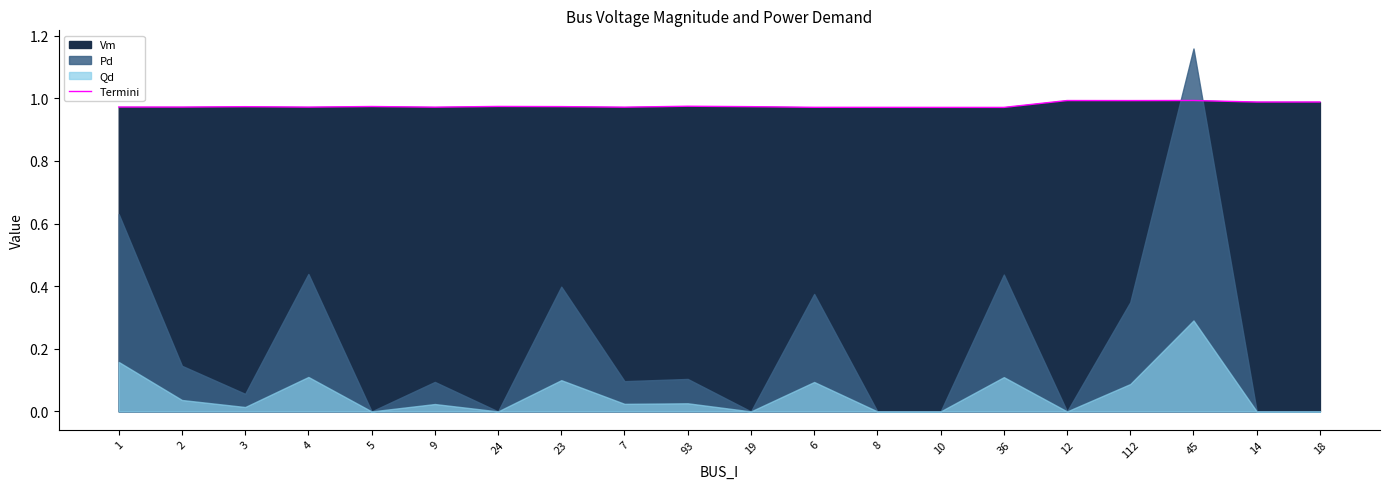

Rank the categories by value from lowest to highest.

36, 10, 8, 6, 7, 9, 4, 2, 1, 3, 19, 23, 5, 24, 93, 14, 18, 112, 12, 45